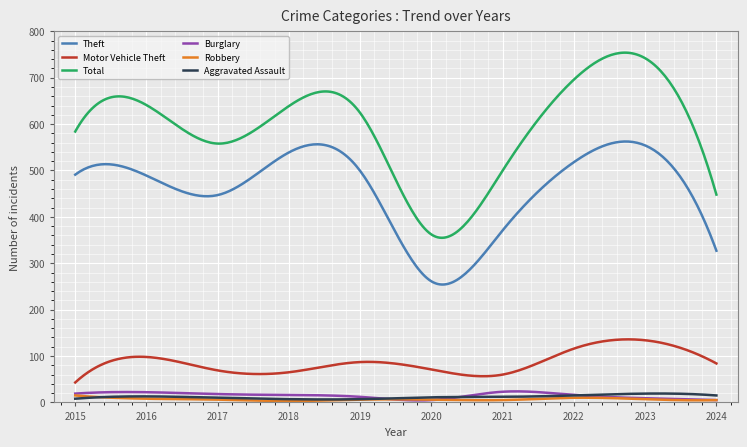

What is the highest value of the Motor Vehicle Theft series?

136.0